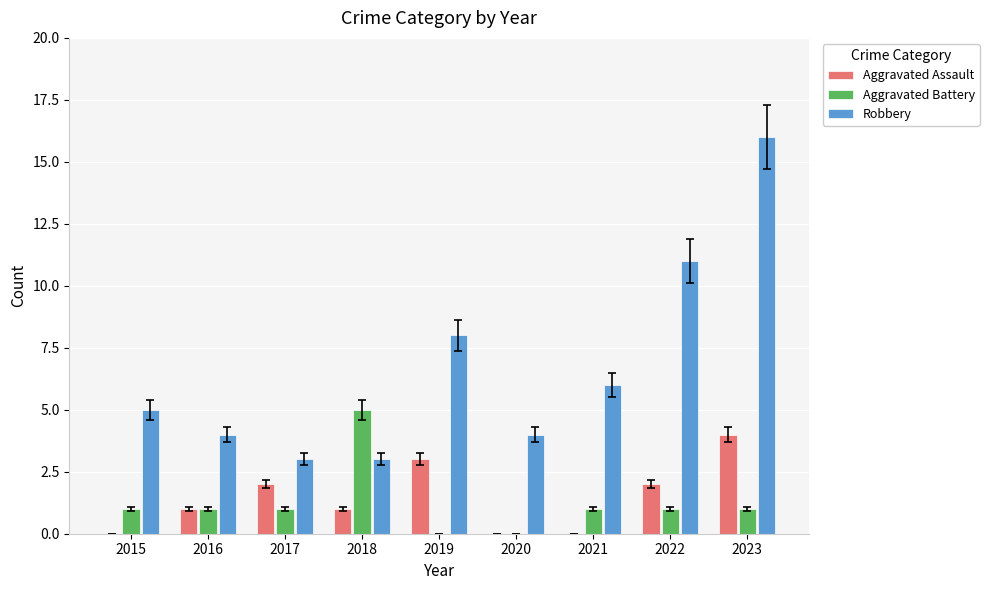

Is the value of Robbery at 2017 greater than the value of Aggravated Assault at 2018?

Yes